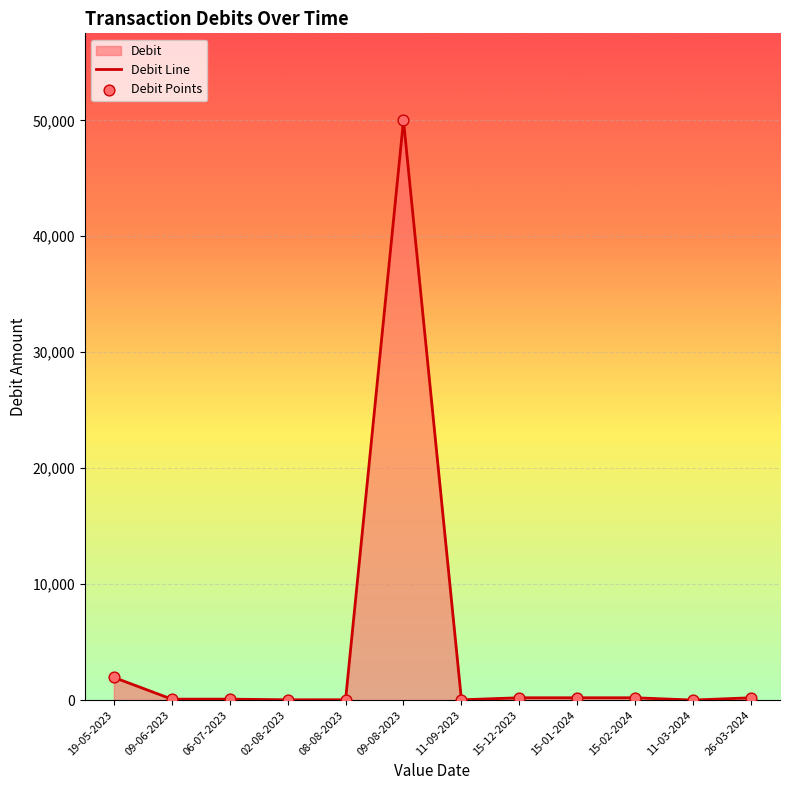

What is the total value across all series at 11-09-2023?

50.0